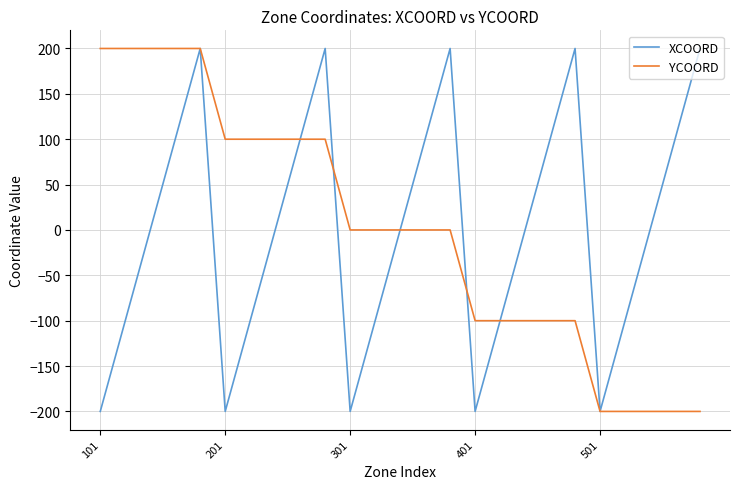

What is the lowest value of the YCOORD series?

-200